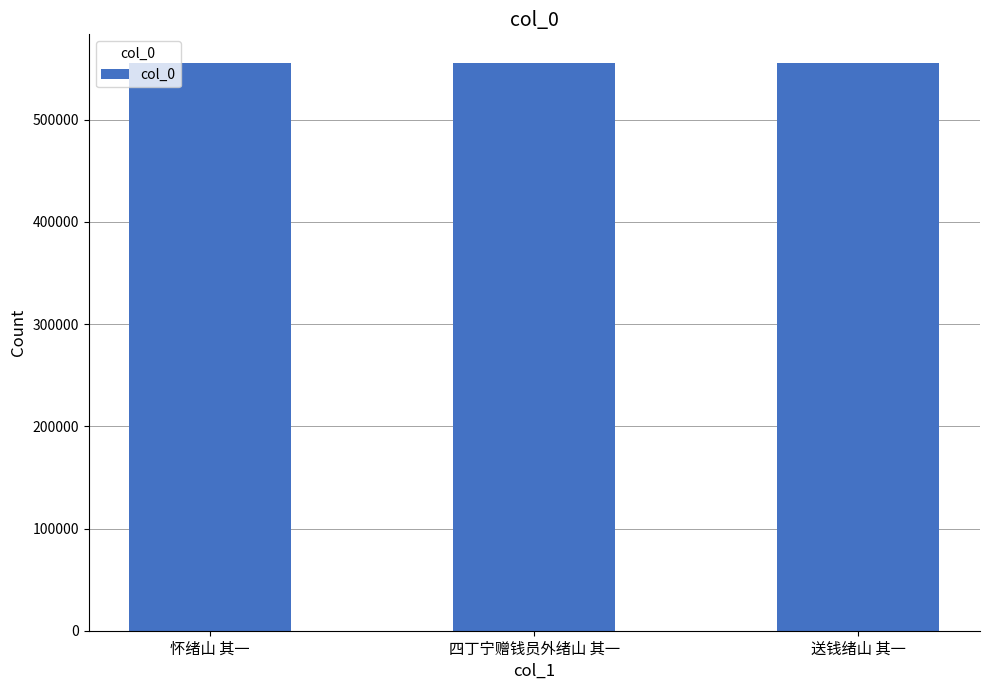

What is the ratio of the value at 四丁宁赠钱员外绪山 其一 to the value at 送钱绪山 其一?

1.0